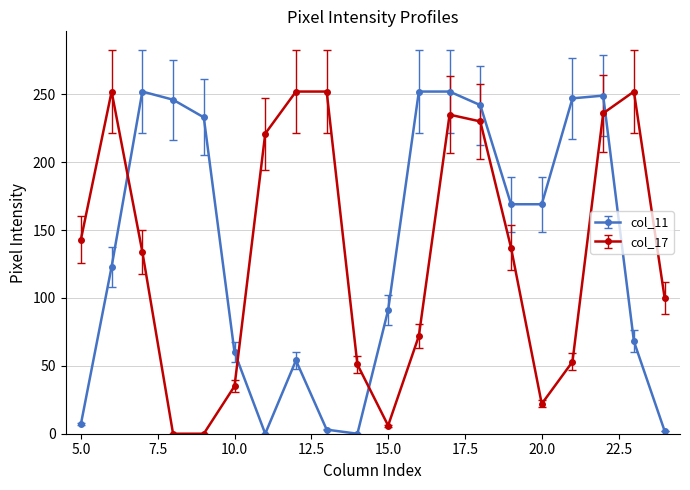

How many times do col_11 and col_17 cross each other?

4